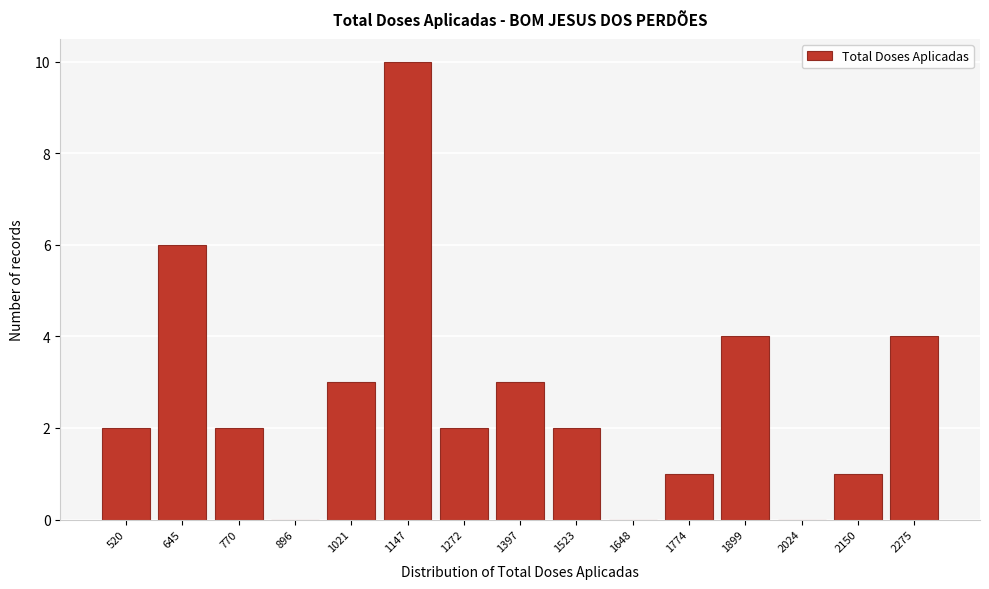

Reading left to right, extract all data points from this chart.

520=2	645=6	770=2	896=0	1021=3	1147=10	1272=2	1397=3	1523=2	1648=0	1774=1	1899=4	2024=0	2150=1	2275=4